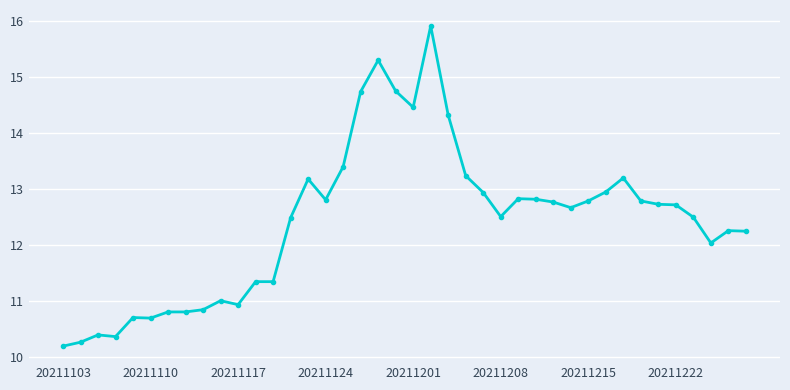

What is the maximum value shown in the chart?

15.9